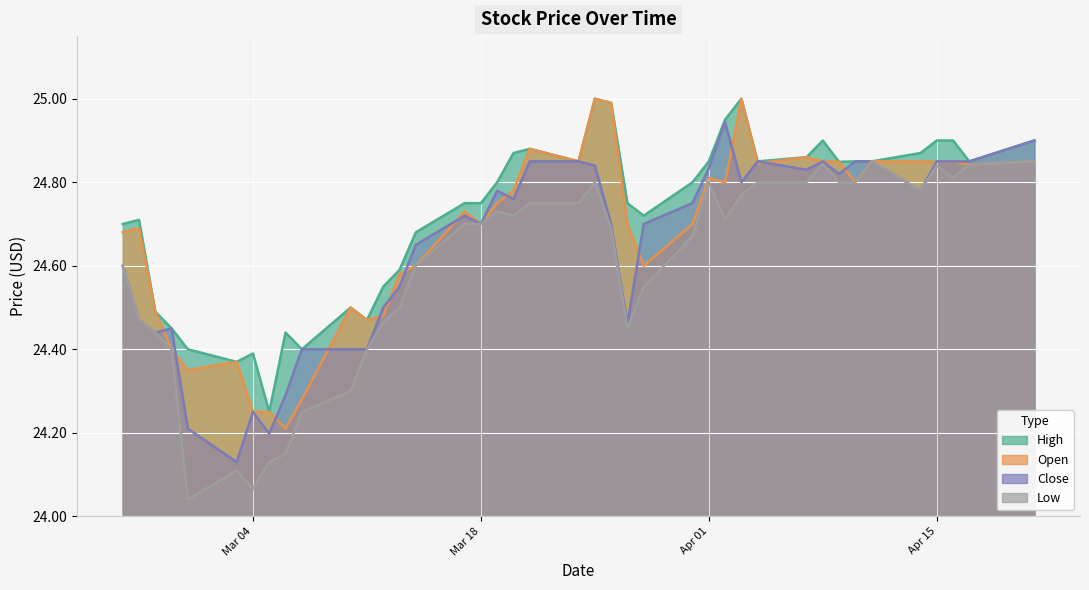

What is the label of the 30th point from the left?

2014-04-04